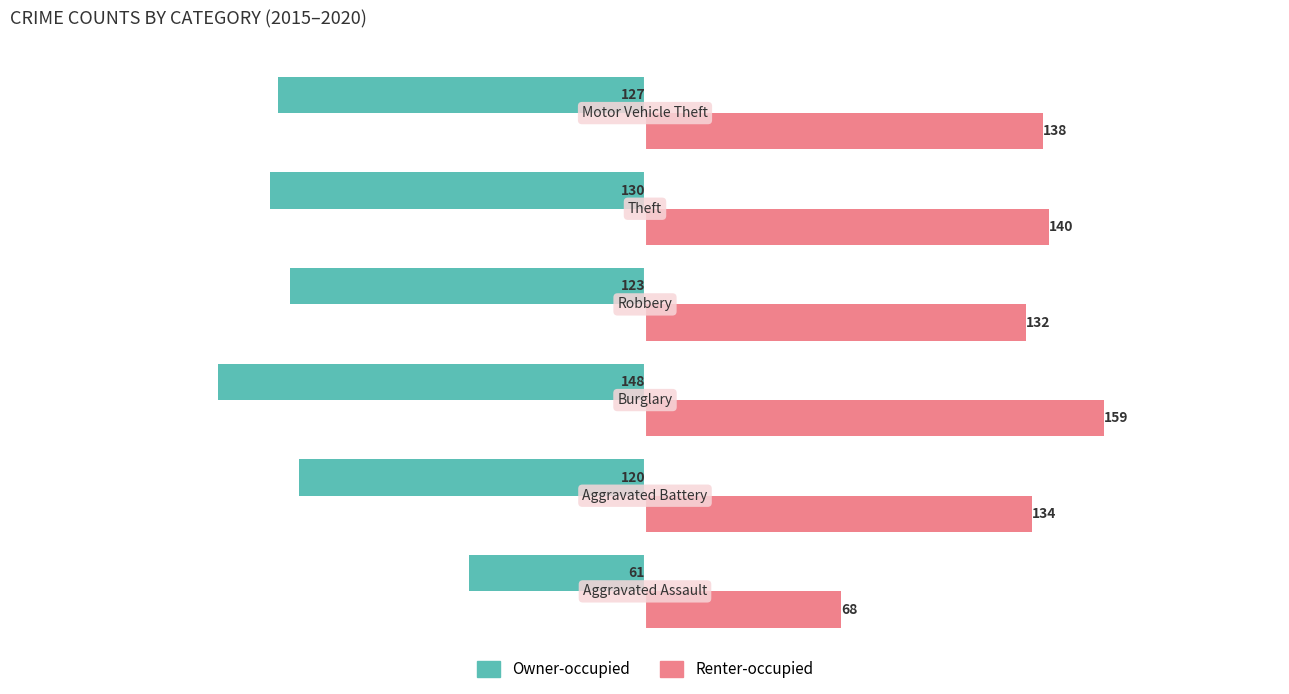

What is the sum of all Owner-occupied values?

-709